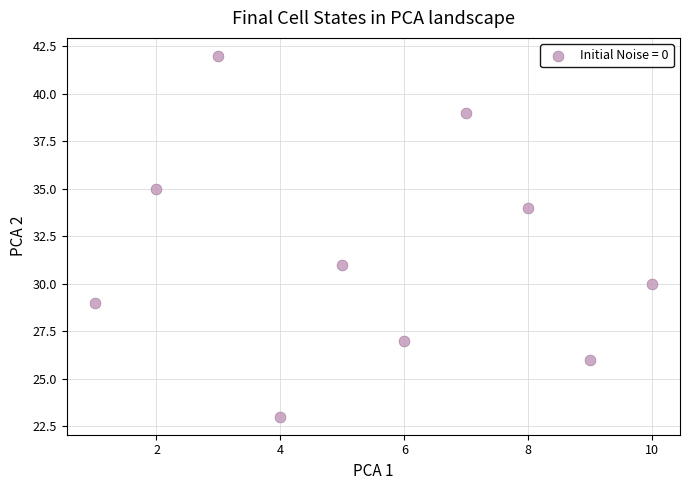

What is the range of Y values (max minus min)?

19